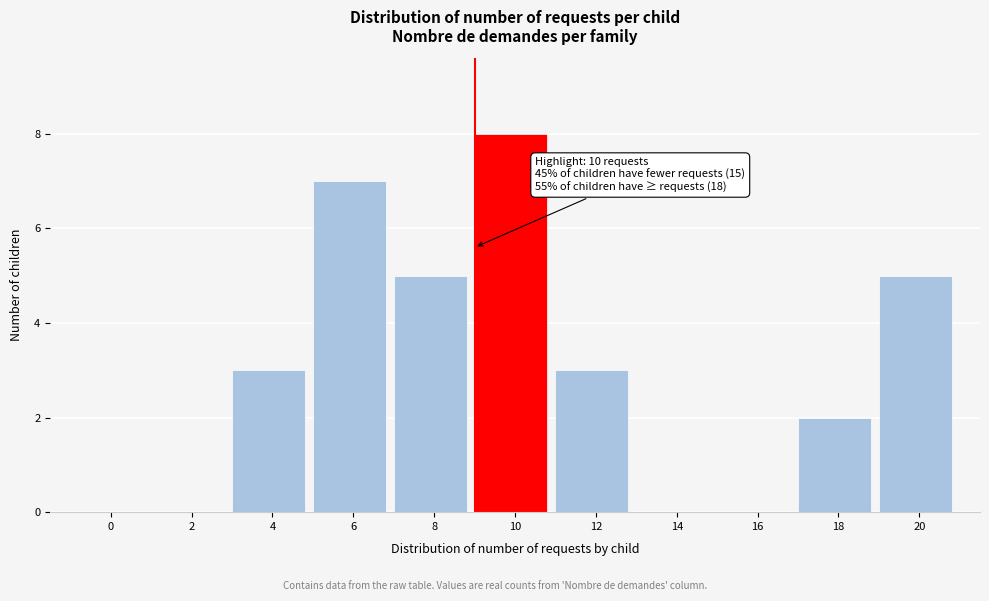

Reading right to left, what are all the values shown in this chart?

20=5	18=2	16=0	14=0	12=3	10=8	8=5	6=7	4=3	2=0	0=0